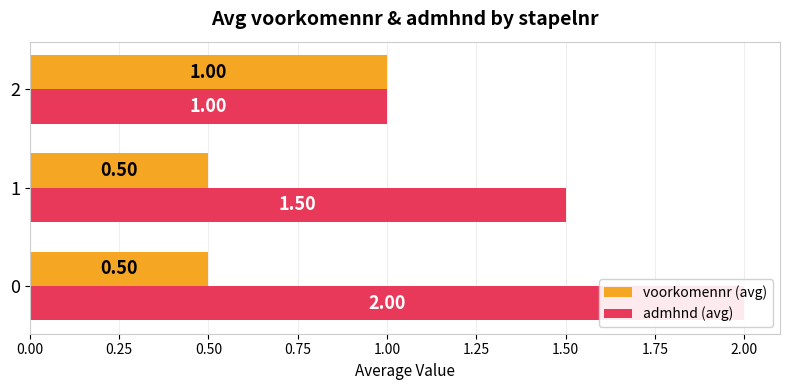

At 0.00, list the series in order from largest to smallest.

admhnd (avg), voorkomennr (avg)